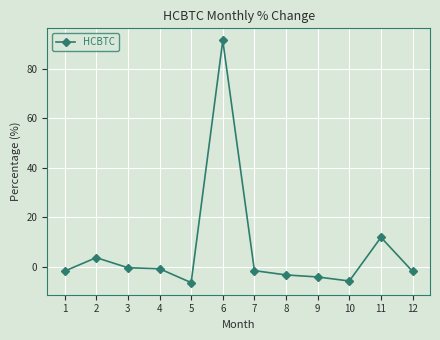

At which label does the data first exceed -1?

2